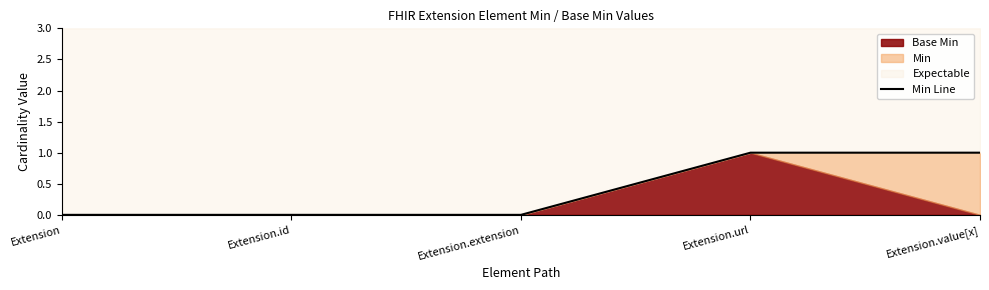

Is it true that the value at Extension.url is 2?

False